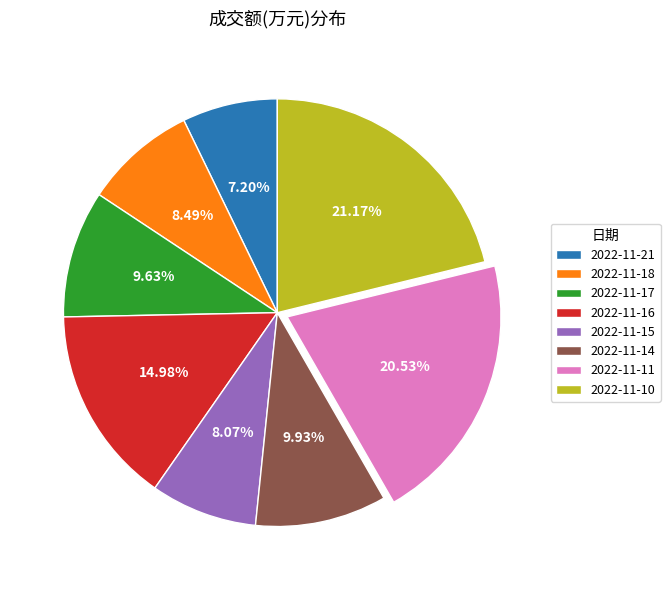

Which slice is the largest?

2022-11-10